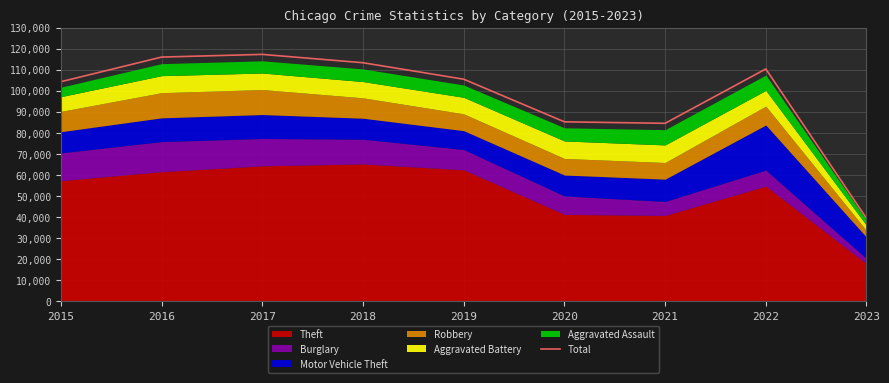

How many interior local valleys (lower than both neighbors) does the data have?

1